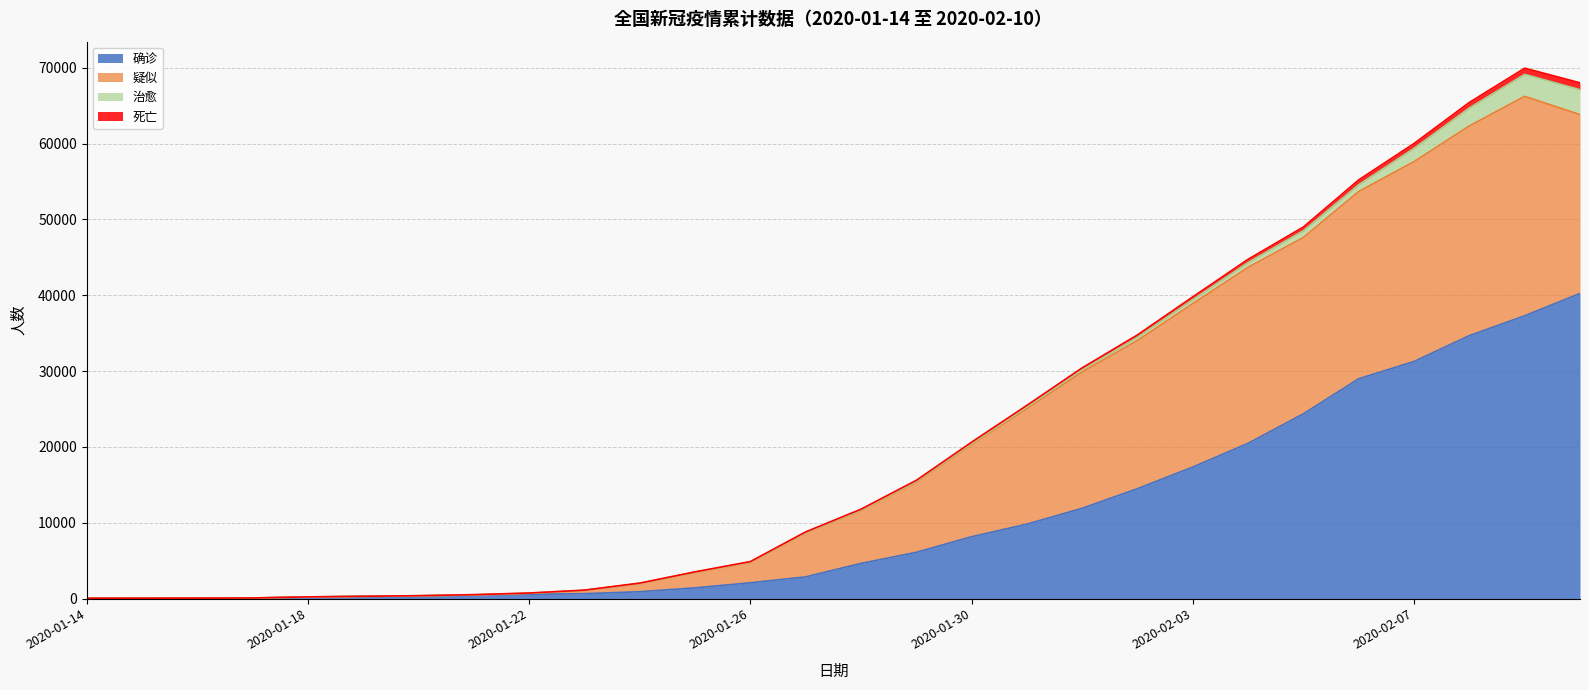

True or false: 确诊 and 疑似 cross at least once.

False